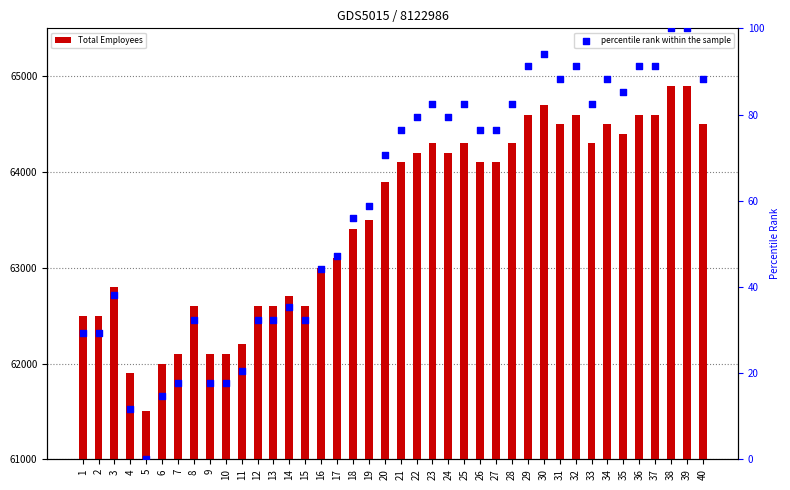

At how many categories does at least one series exceed 2665?

40